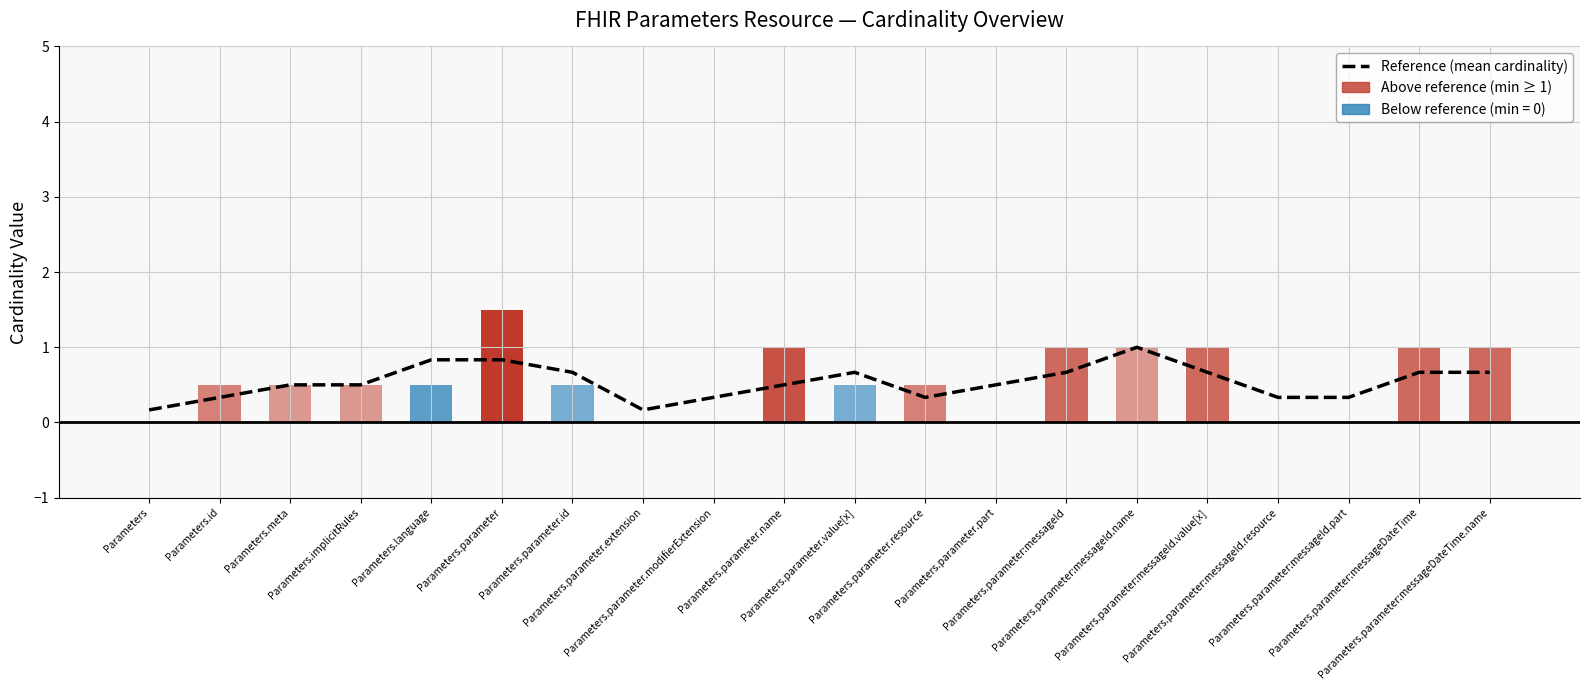

True or false: the data shows 0.3 at Parameters.parameter.resource.

True